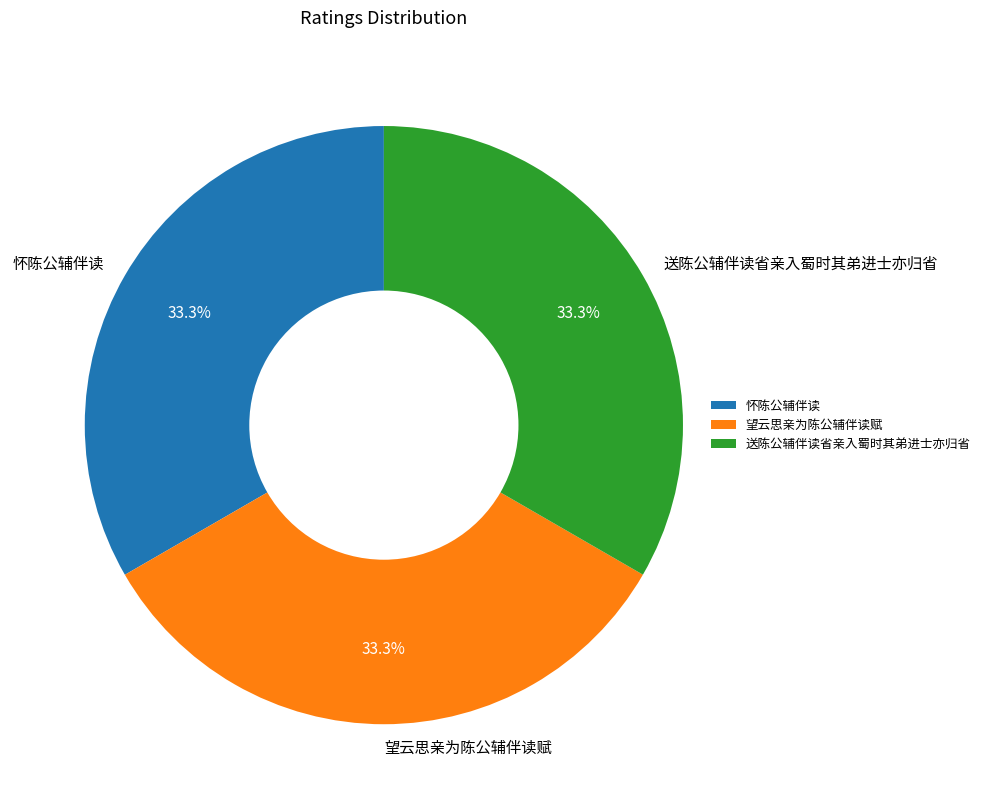

Is 送陈公辅伴读省亲入蜀时其弟进士亦归省 the majority of the pie?

No